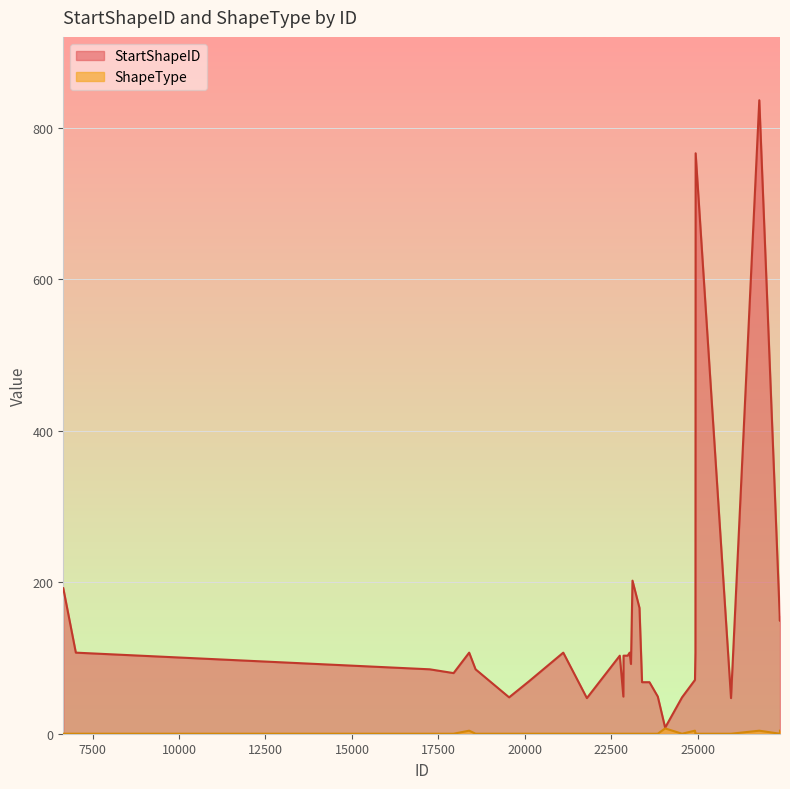

Which series has the largest total across all categories?

StartShapeID